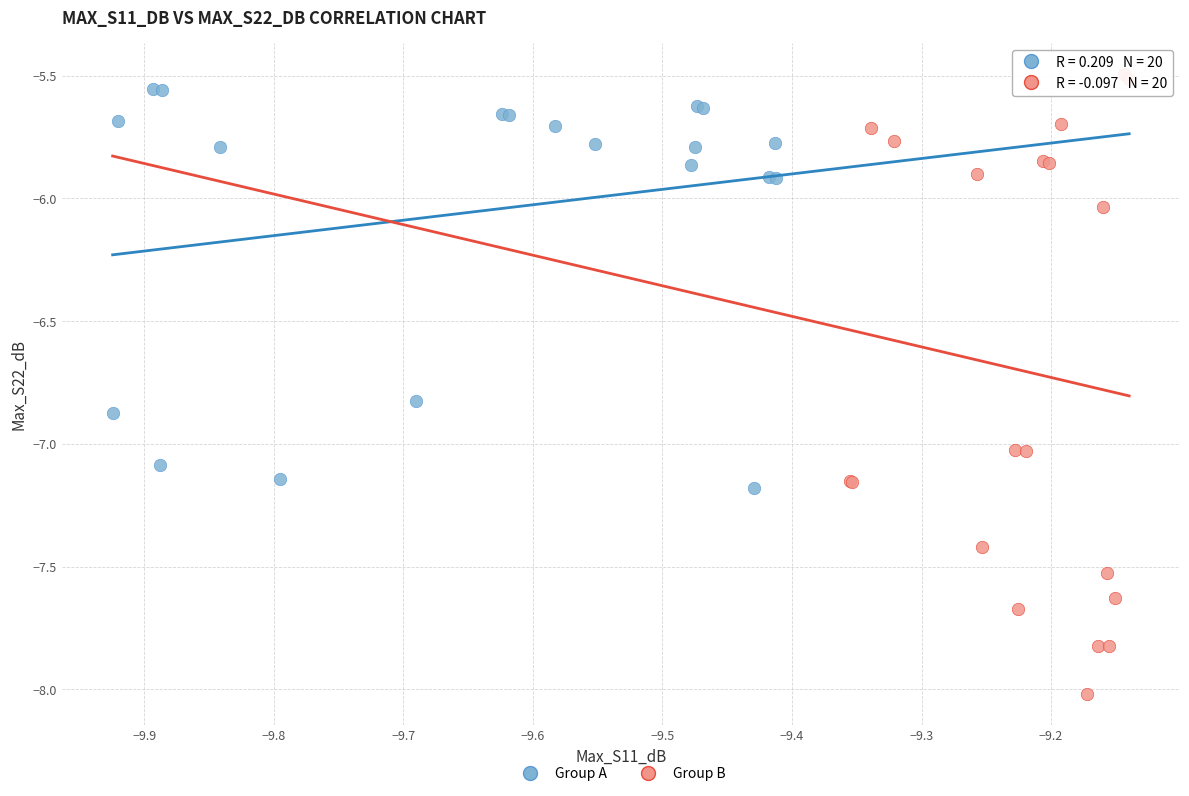

Which series has the widest spread of Y values?

Group B